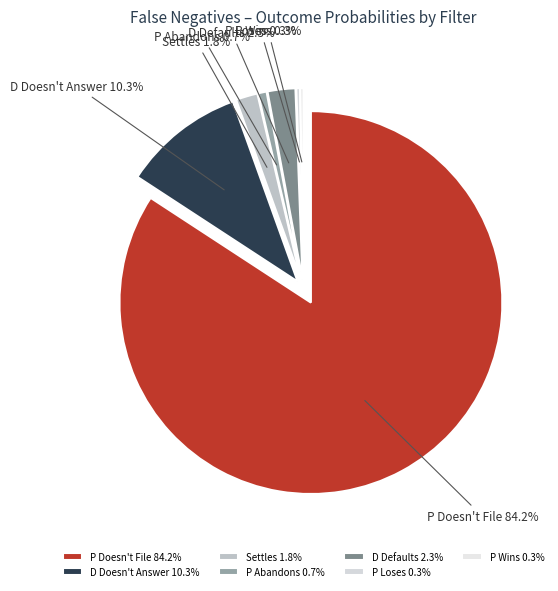

To the nearest percent, what is the difference between the P Loses and D Doesn't Answer slice percentages?

10%